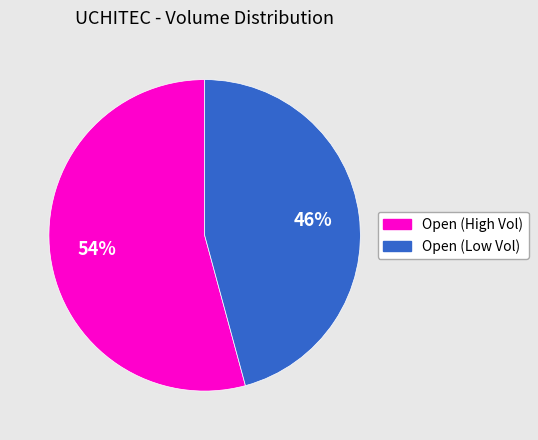

Is there a majority slice in this chart?

Yes